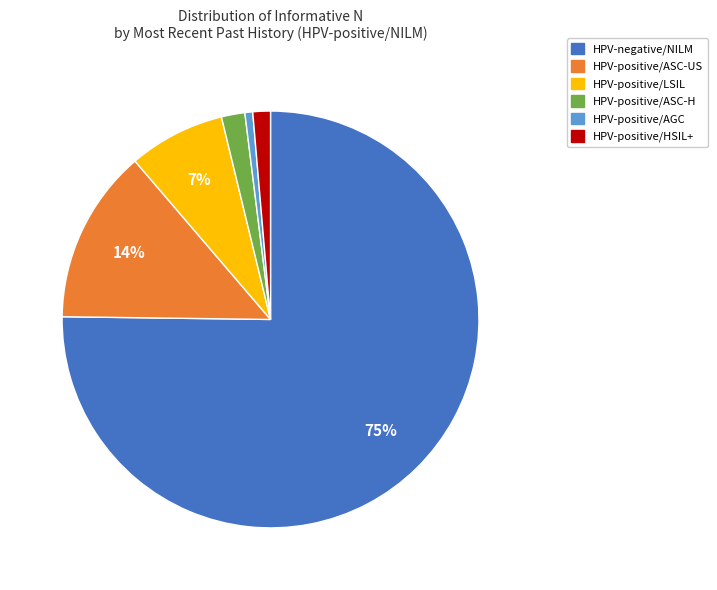

The HPV-positive/LSIL slice represents 7% of the pie. True or false?

True